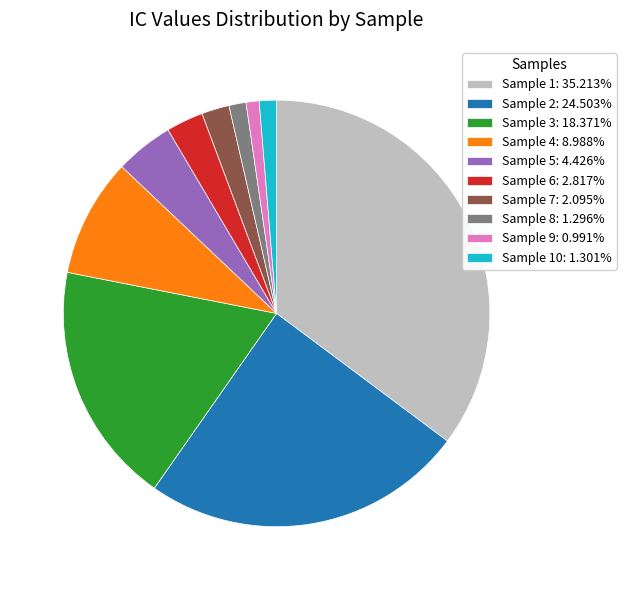

Count the number of slices in the pie.

10